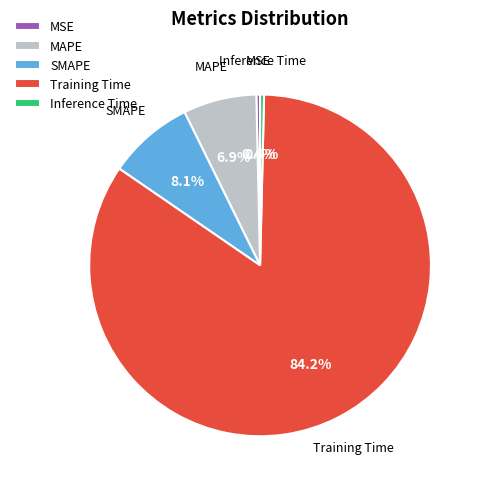

The MSE slice represents 0% of the pie. True or false?

True